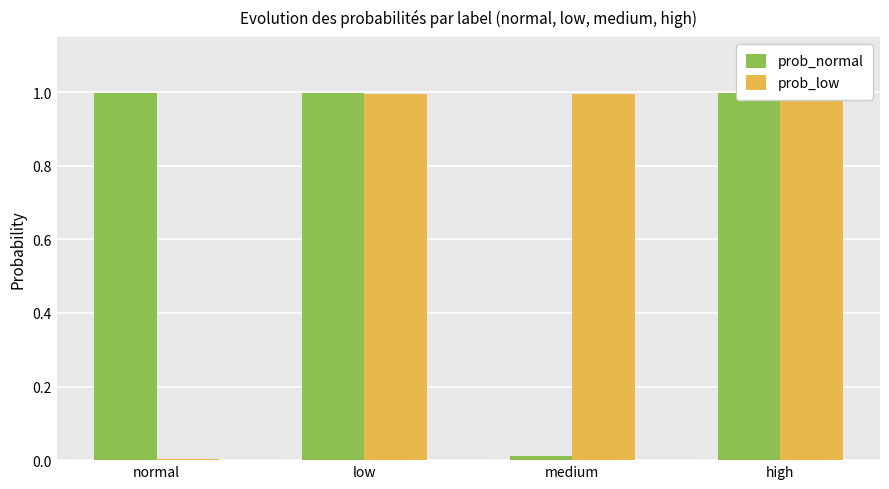

At which label does prob_low reach its minimum?

normal